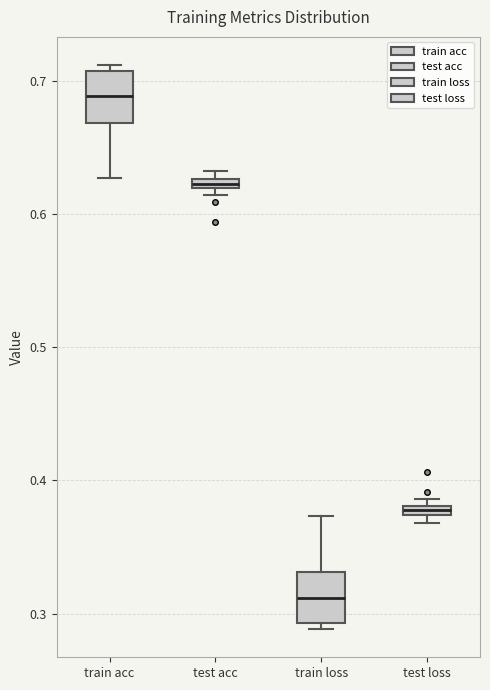

Which box's median line is the highest?

train acc